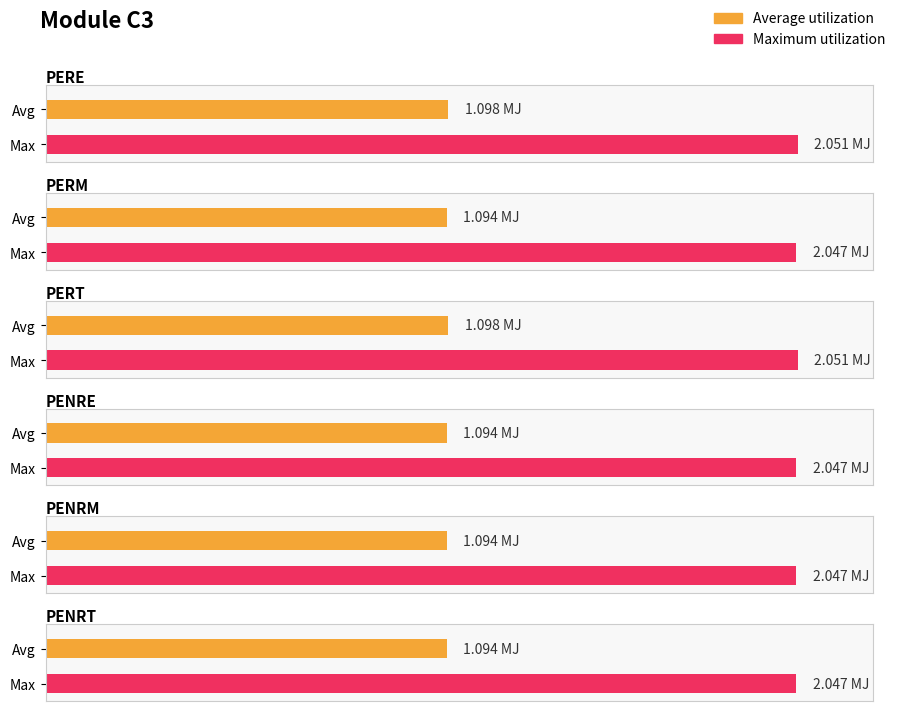

The value of PENRE at PERM is 1.2. True or false?

False